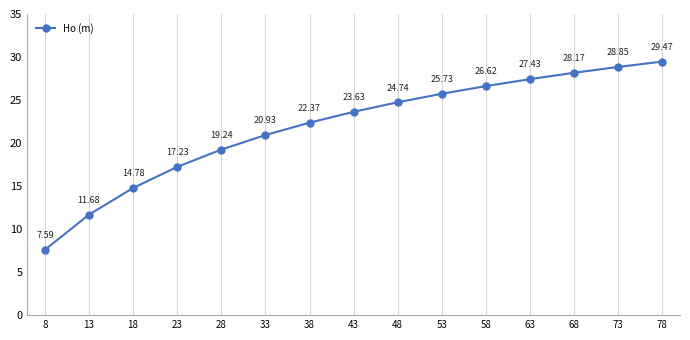

List the labels in order of value, smallest first.

8, 13, 18, 23, 28, 33, 38, 43, 48, 53, 58, 63, 68, 73, 78